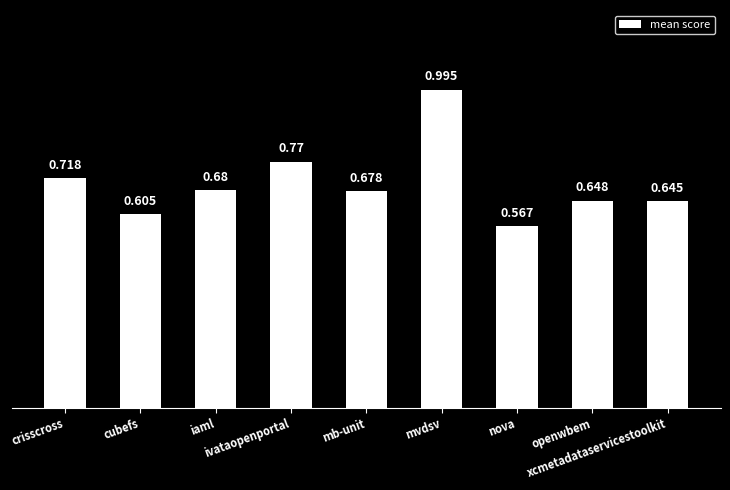

List the labels in order of value, largest first.

mvdsv, ivataopenportal, crisscross, iaml, mb-unit, openwbem, xcmetadataservicestoolkit, cubefs, nova